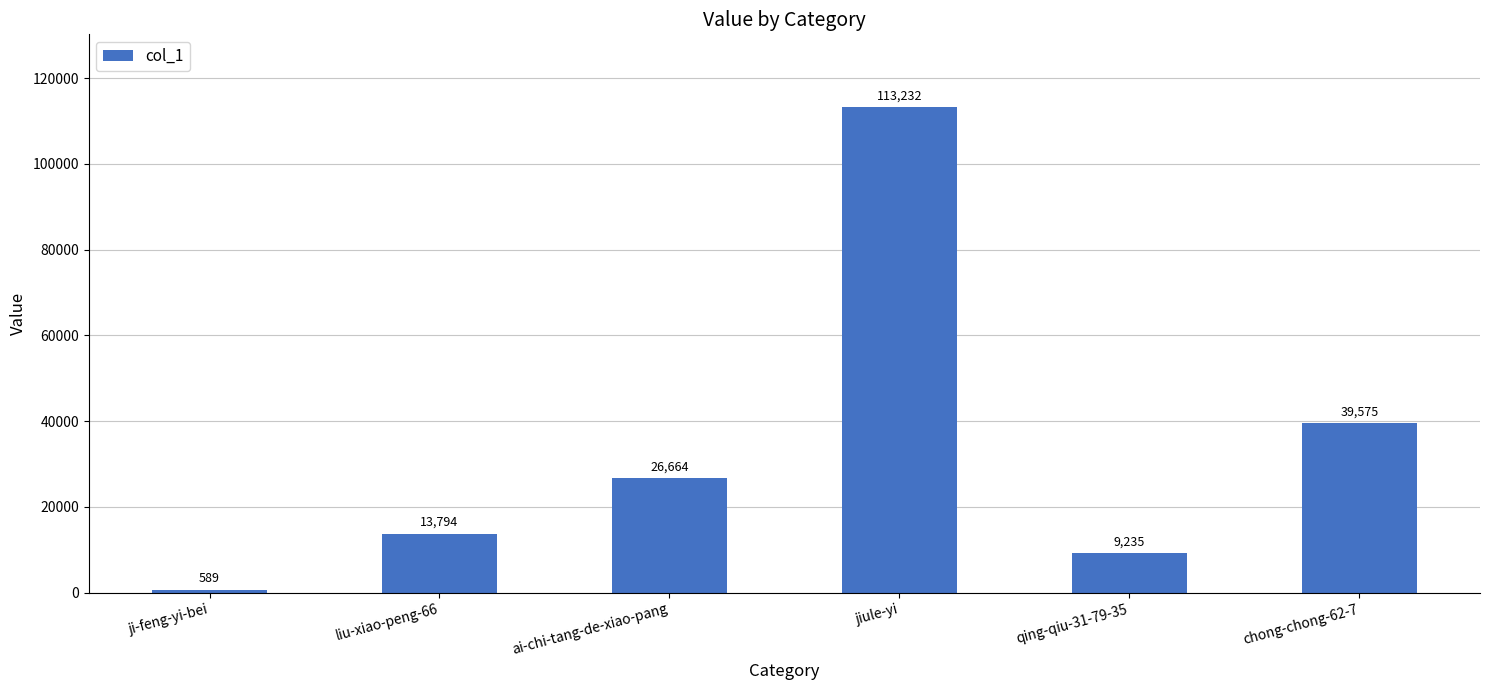

Reading left to right, transcribe all the data shown in this chart.

589	13794	26664	113232	9235	39575